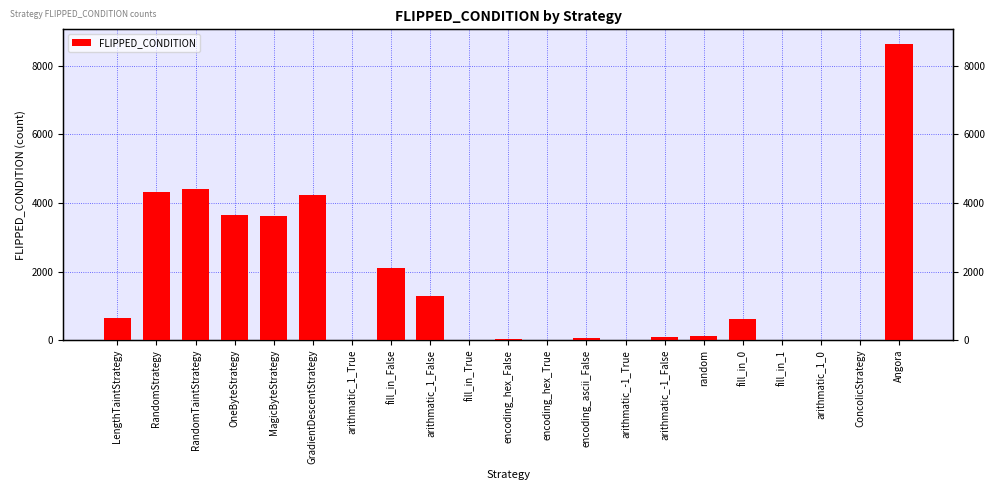

At which label is the value closest to 4315?

RandomStrategy